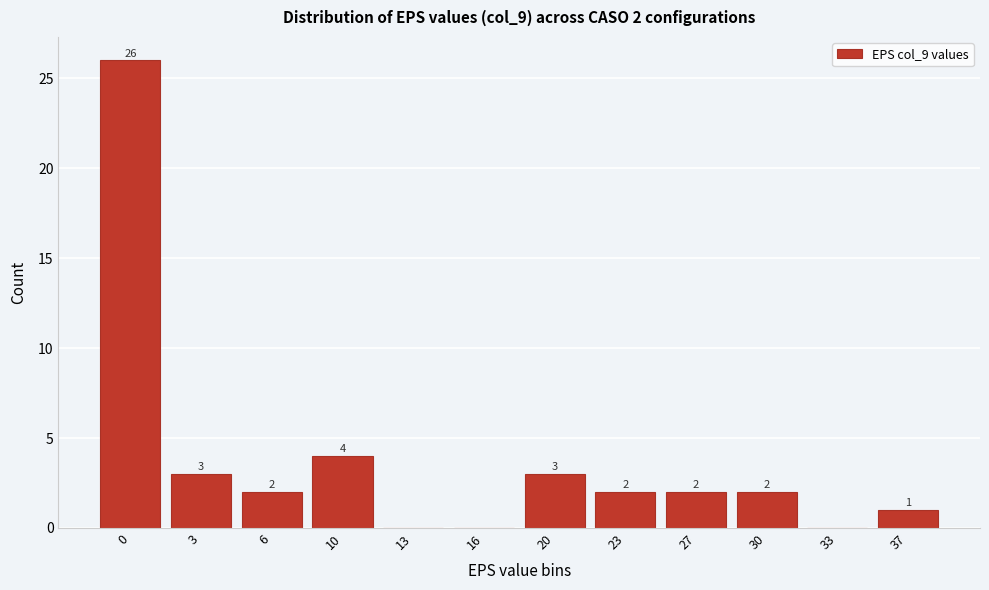

Reading left to right, extract all data points from this chart.

0=26	3=3	6=2	10=4	13=0	16=0	20=3	23=2	27=2	30=2	33=0	37=1